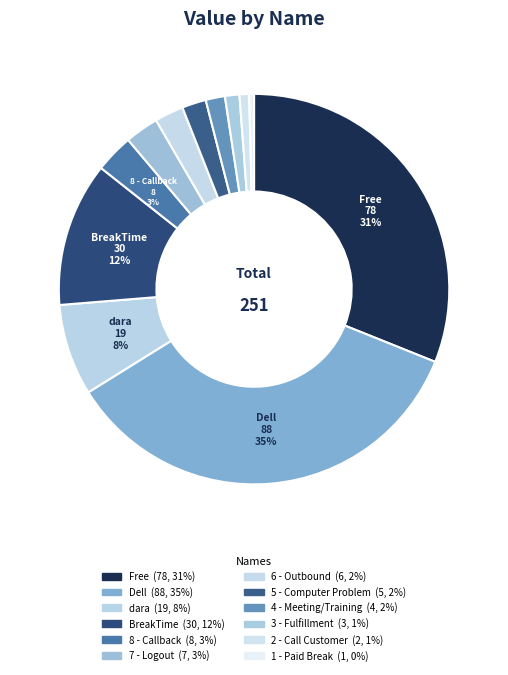

How many segments does this pie chart have?

12